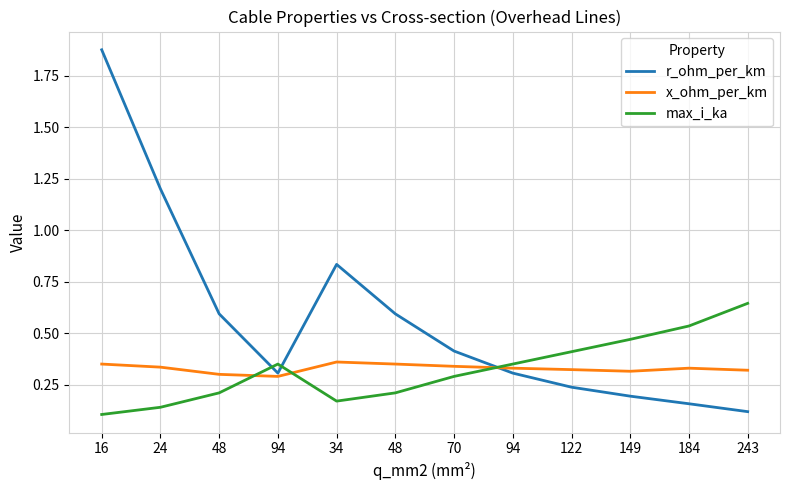

How many lines are shown in the chart?

3